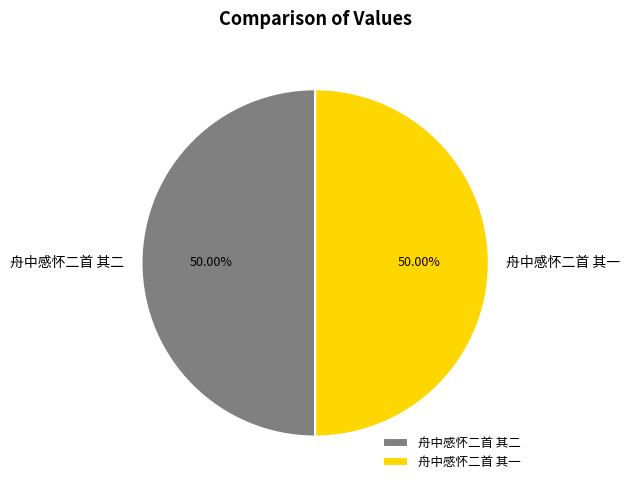

How many segments does this pie chart have?

2